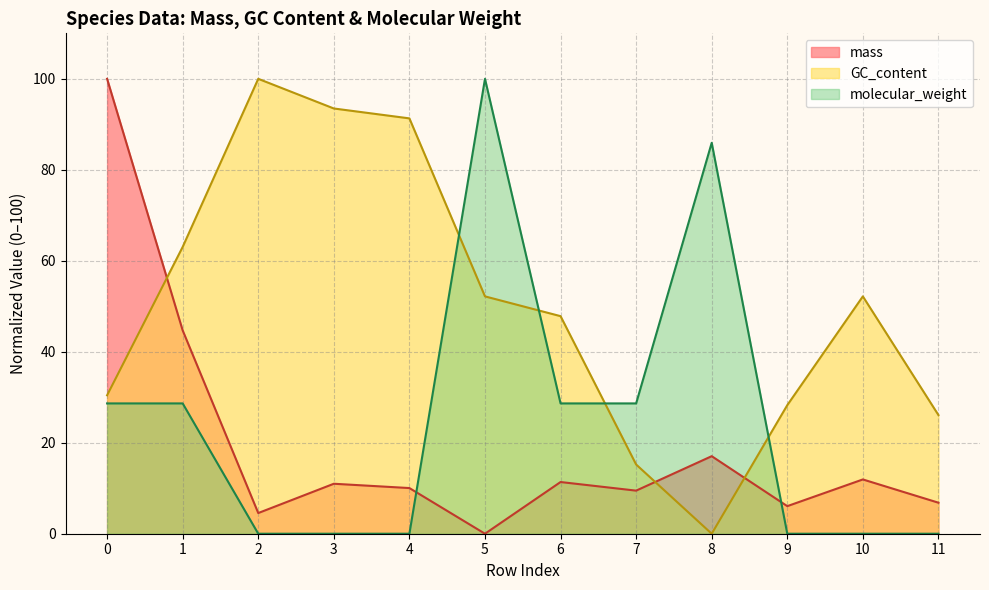

Which series ends up on top after the final intersection of mass and molecular_weight?

mass